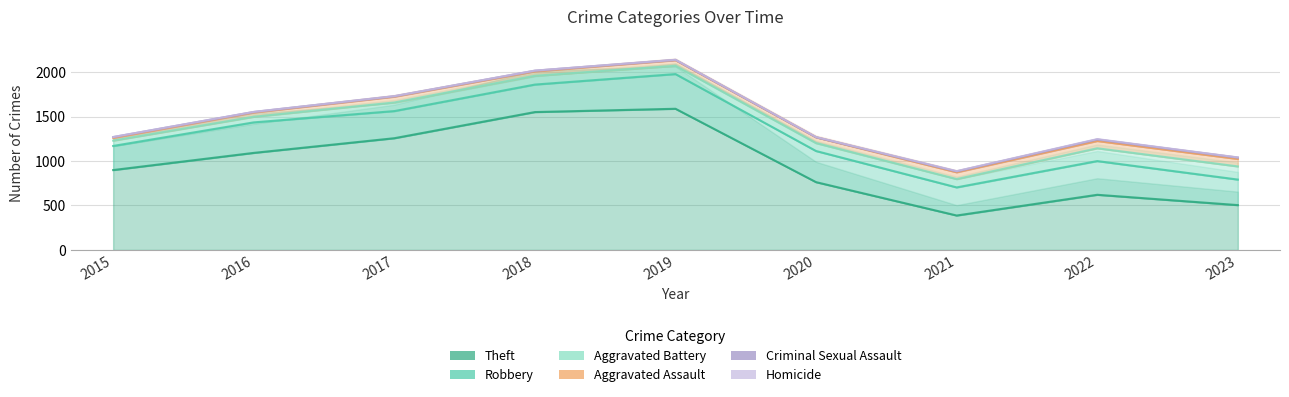

Which series changed the most between 2017 and 2018?

Theft